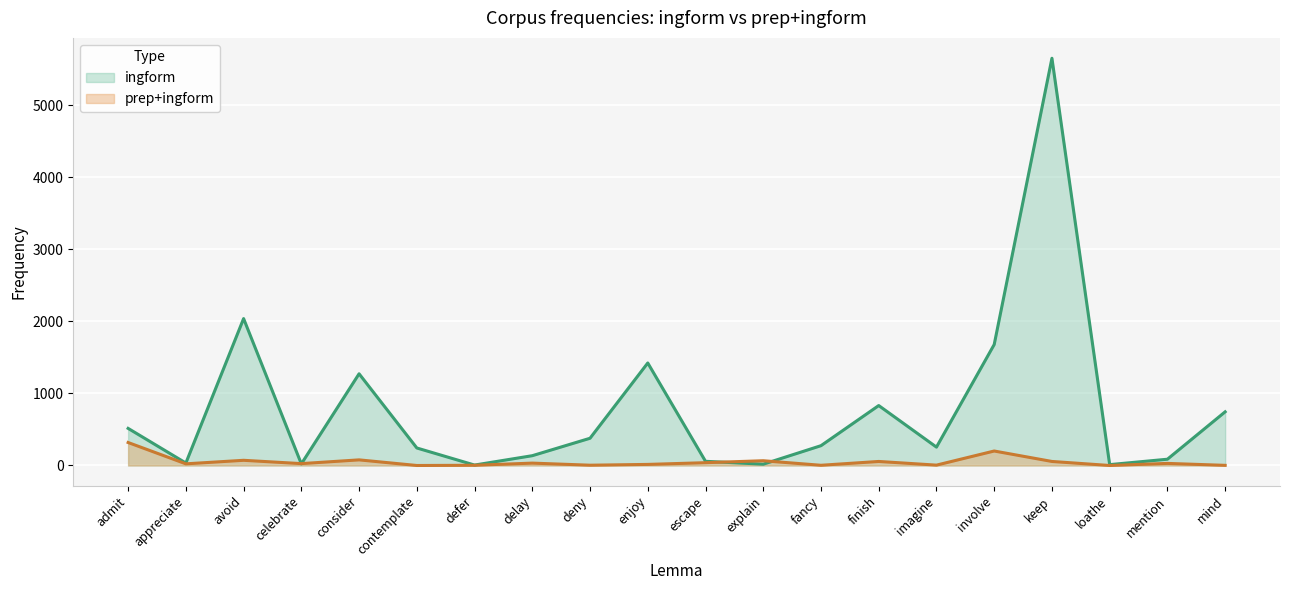

In ingform, how many points are lower than both neighbors (excluding endpoints)?

6